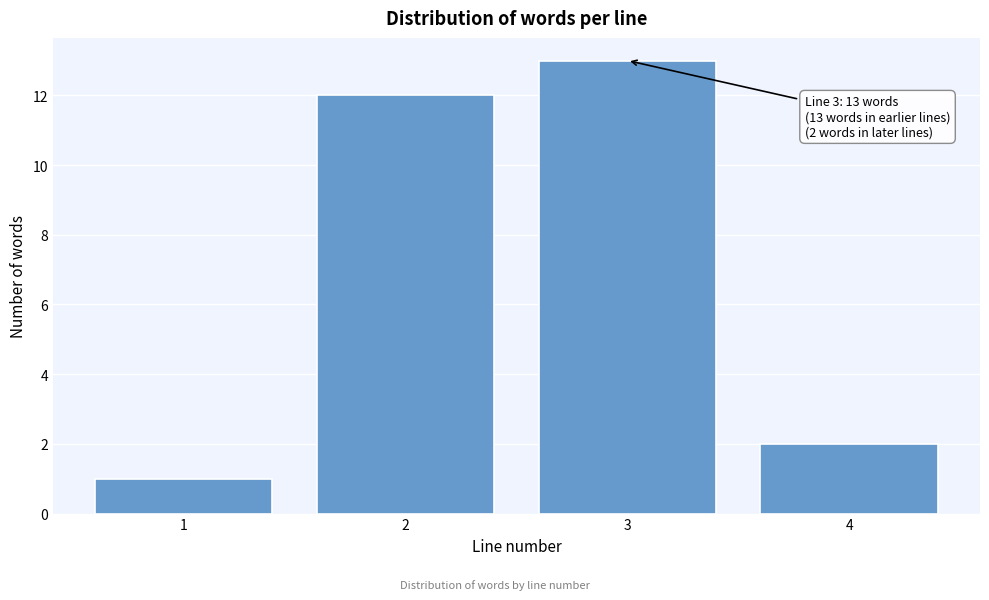

Over which range of the x-axis is the bar tallest?

2.5 to 3.5